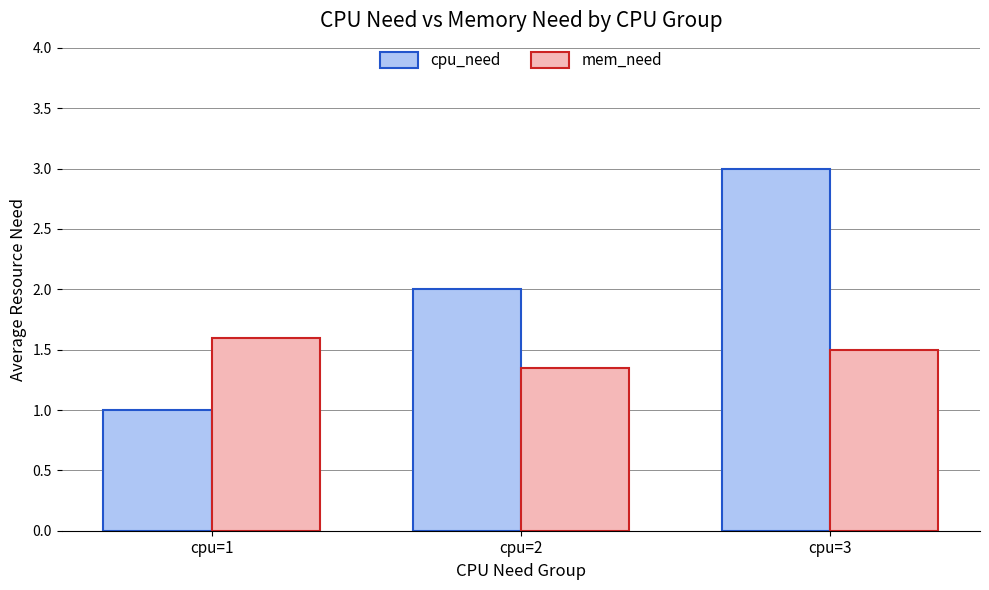

What is the difference between the maximum and minimum values in the cpu_need series?

2.0